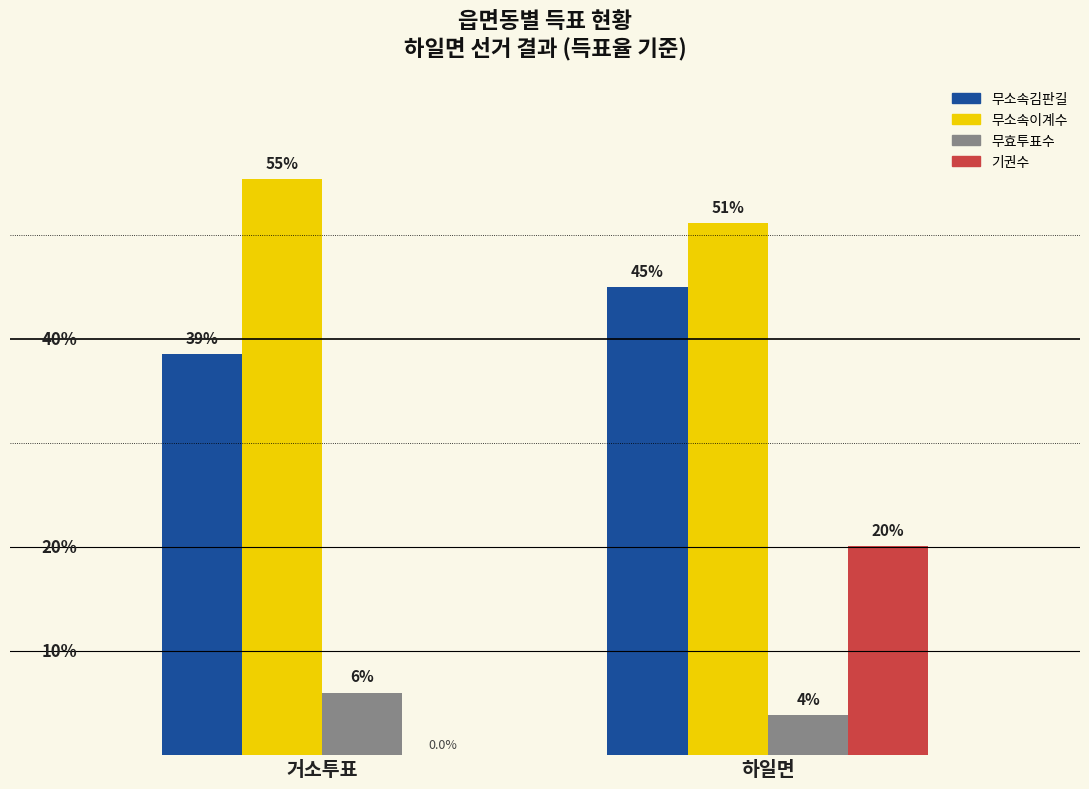

Between 거소투표 and 하일면, which series saw the biggest shift?

기권수